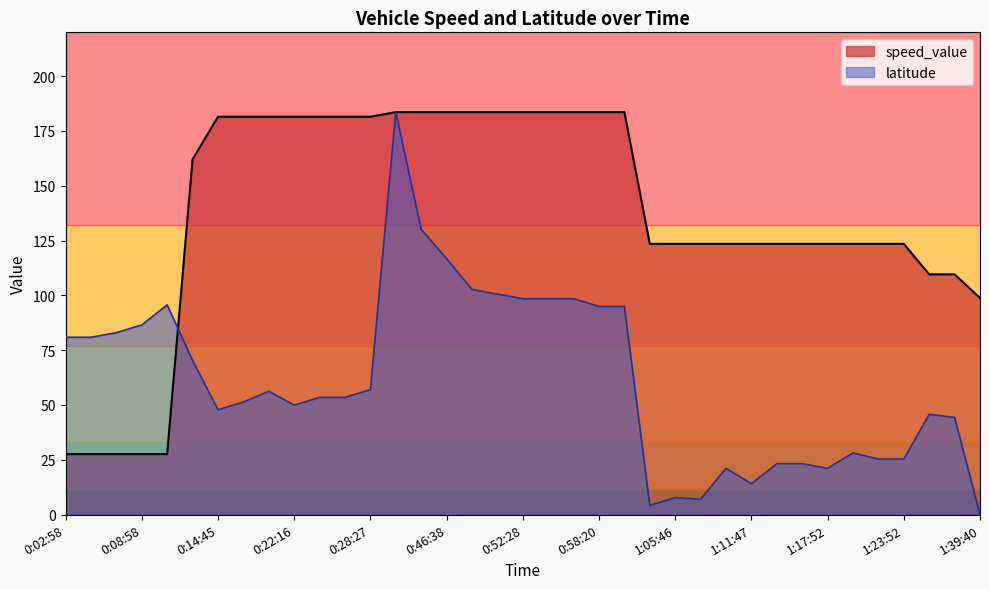

Which has a higher value, 0:23:52 or 0:41:57?

0:41:57